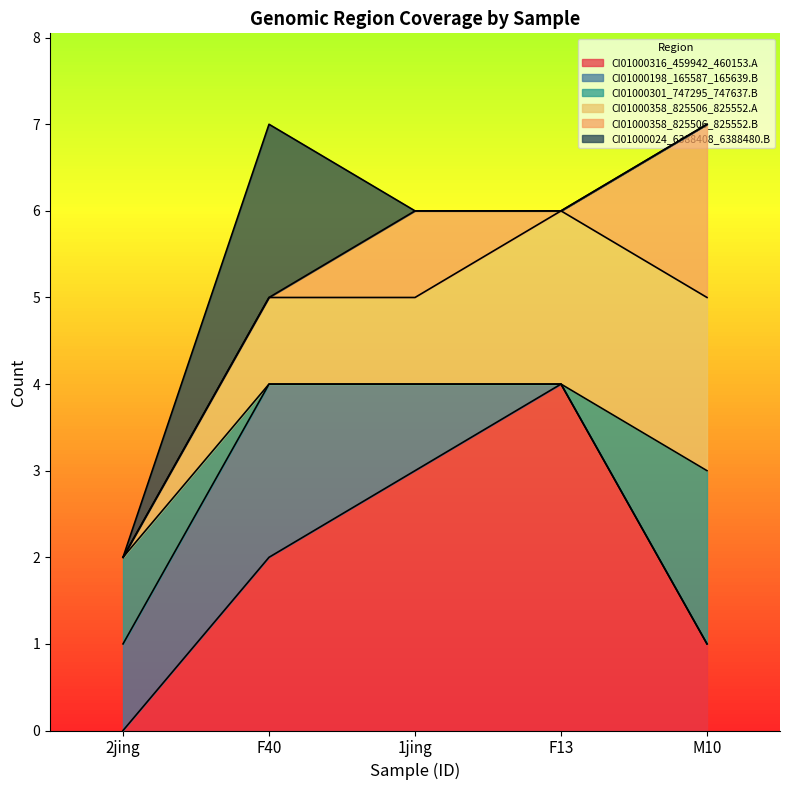

The value of CI01000301_747295_747637.B at F13 is -1. True or false?

False